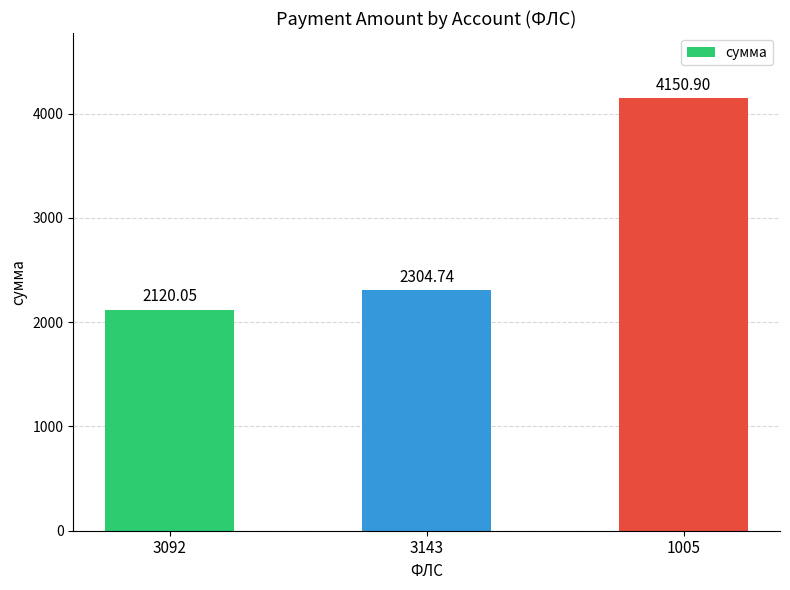

Rank the categories by value from highest to lowest.

1005, 3143, 3092